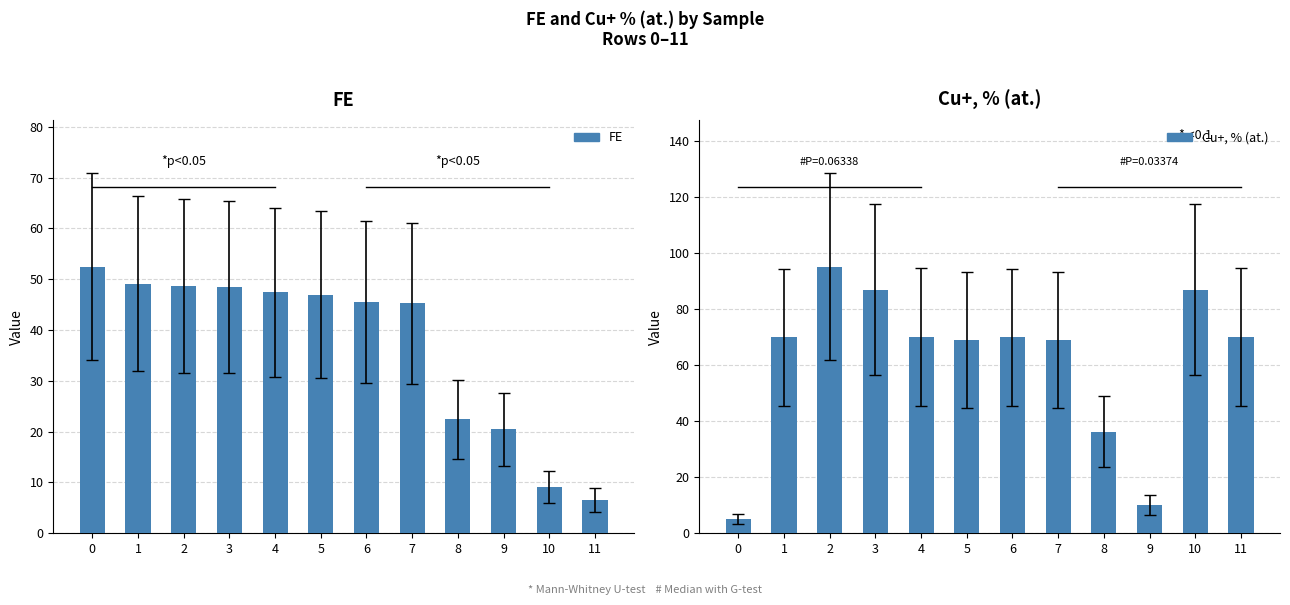

What is the difference between the second highest and minimum values in the Cu+, % (at.) series?

82.0